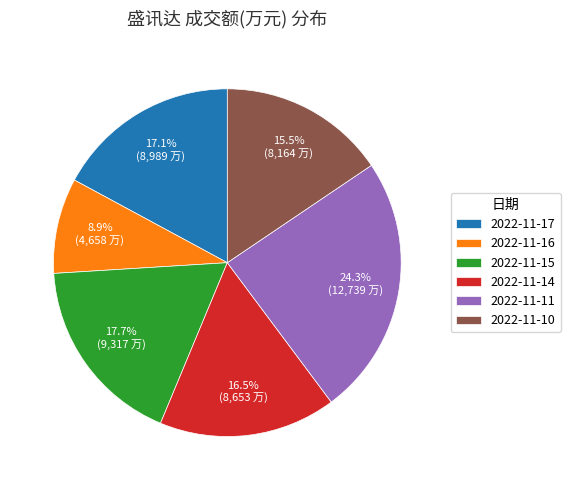

To the nearest percent, what is the average slice percentage?

17%